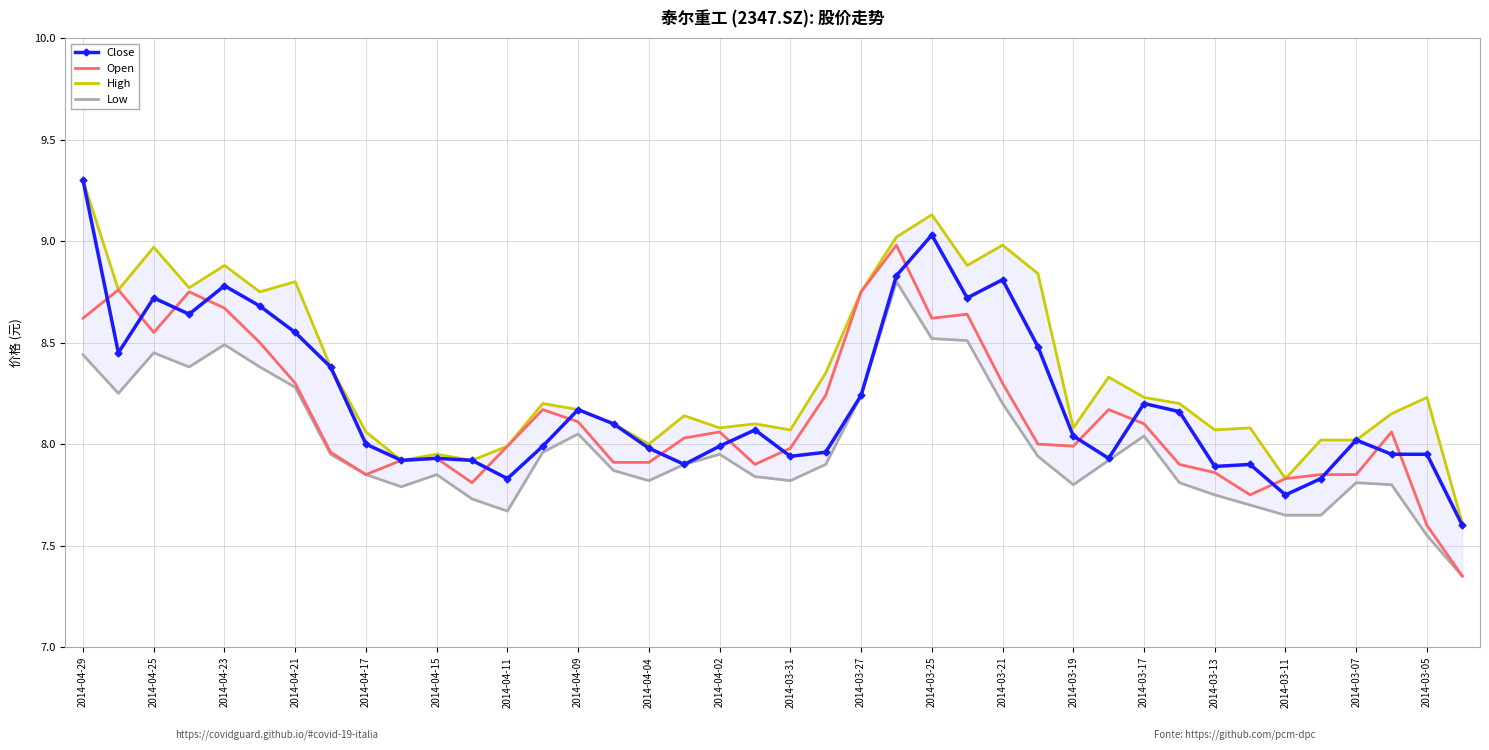

The Open series shows 7.9 at 2014-04-04. True or false?

True